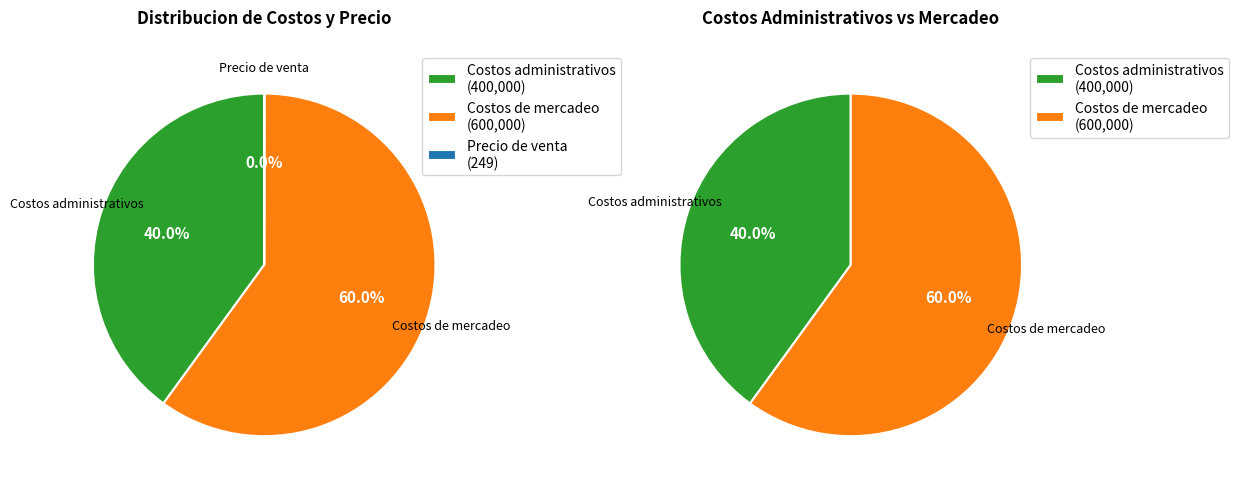

Does Costos de mercadeo account for over 50% of the chart?

Yes